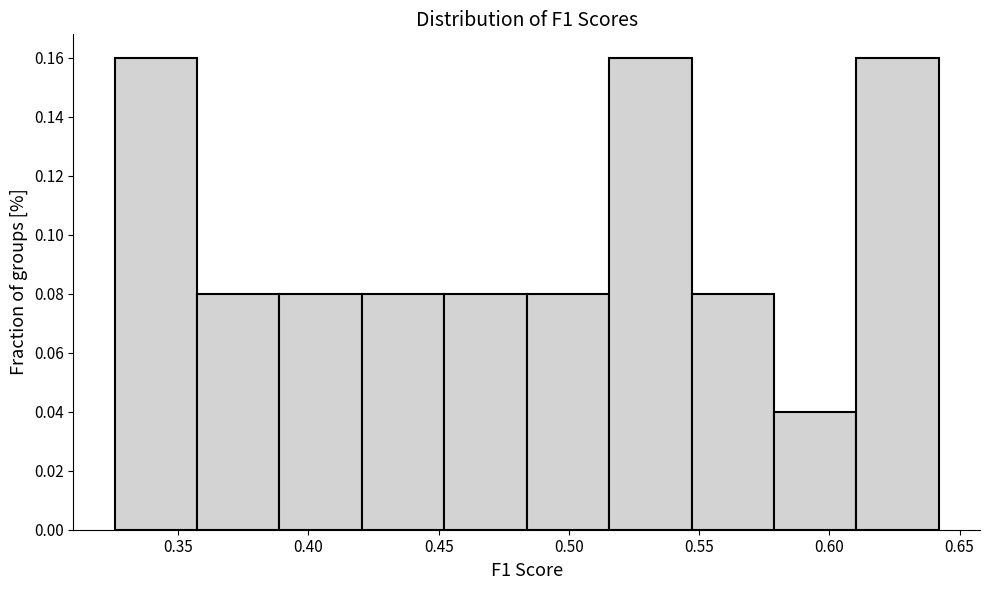

Reading left to right, list every bar in this chart as the range it spans on the x-axis followed by its height. Neither the bar edges nor the heights are printed on the chart, so give them approximately, as read against the axes.

0.325 to 0.355: 0.16
0.355 to 0.390: 0.08
0.390 to 0.420: 0.08
0.420 to 0.450: 0.08
0.450 to 0.485: 0.08
0.485 to 0.515: 0.08
0.515 to 0.545: 0.16
0.545 to 0.580: 0.08
0.580 to 0.610: 0.04
0.610 to 0.640: 0.16